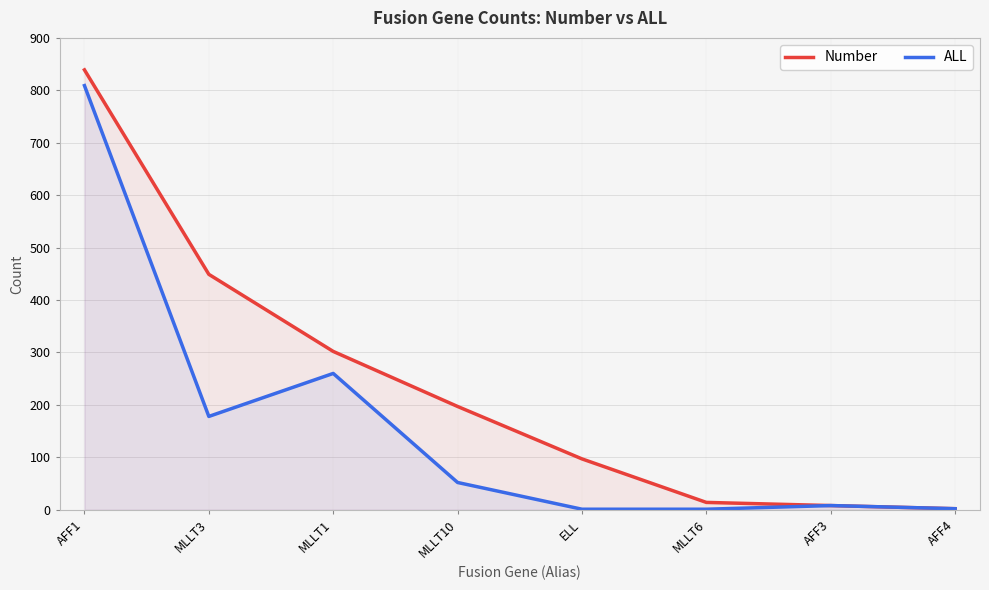

What is the smallest value displayed?

1